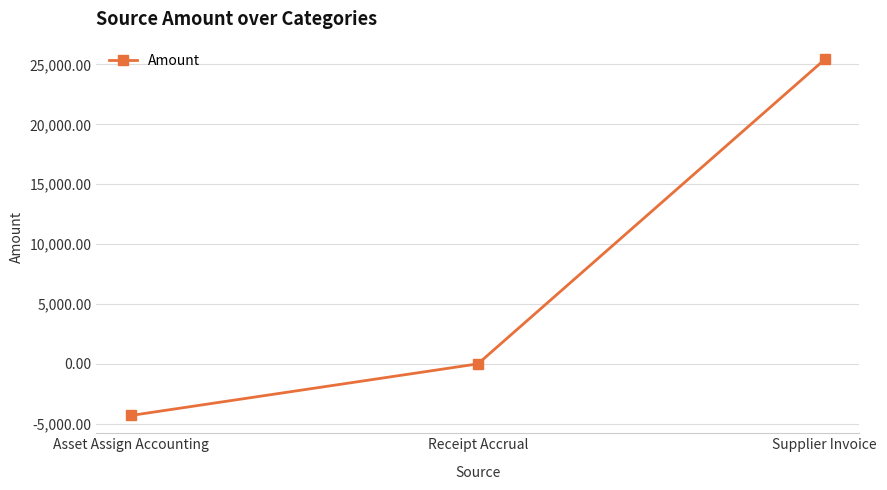

Which label corresponds to the largest value in the chart?

Supplier Invoice